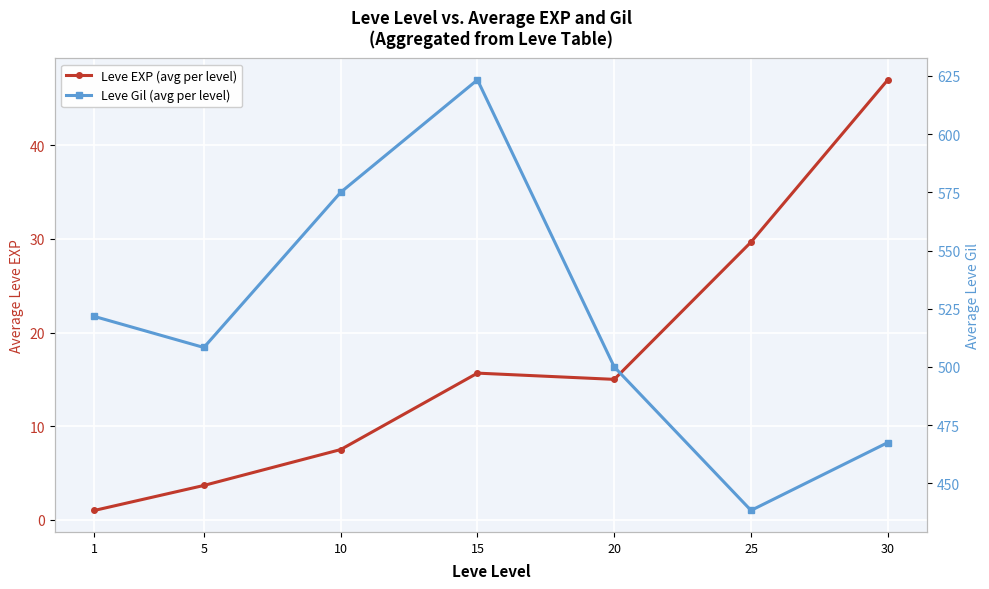

How many values in the Leve EXP (avg per level) series are below 15?

3